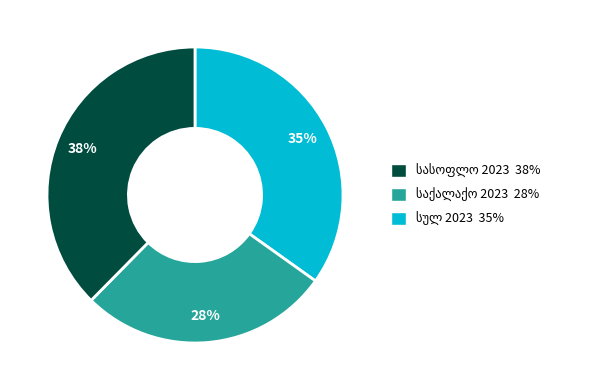

To the nearest percent, what is the average slice percentage?

33%